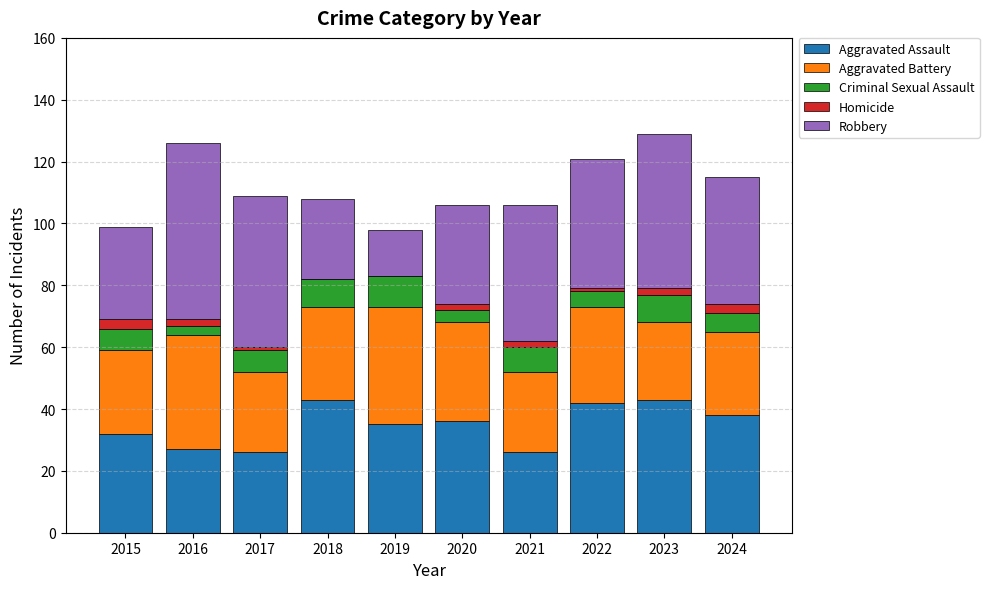

What is the highest value of the Aggravated Assault series?

43